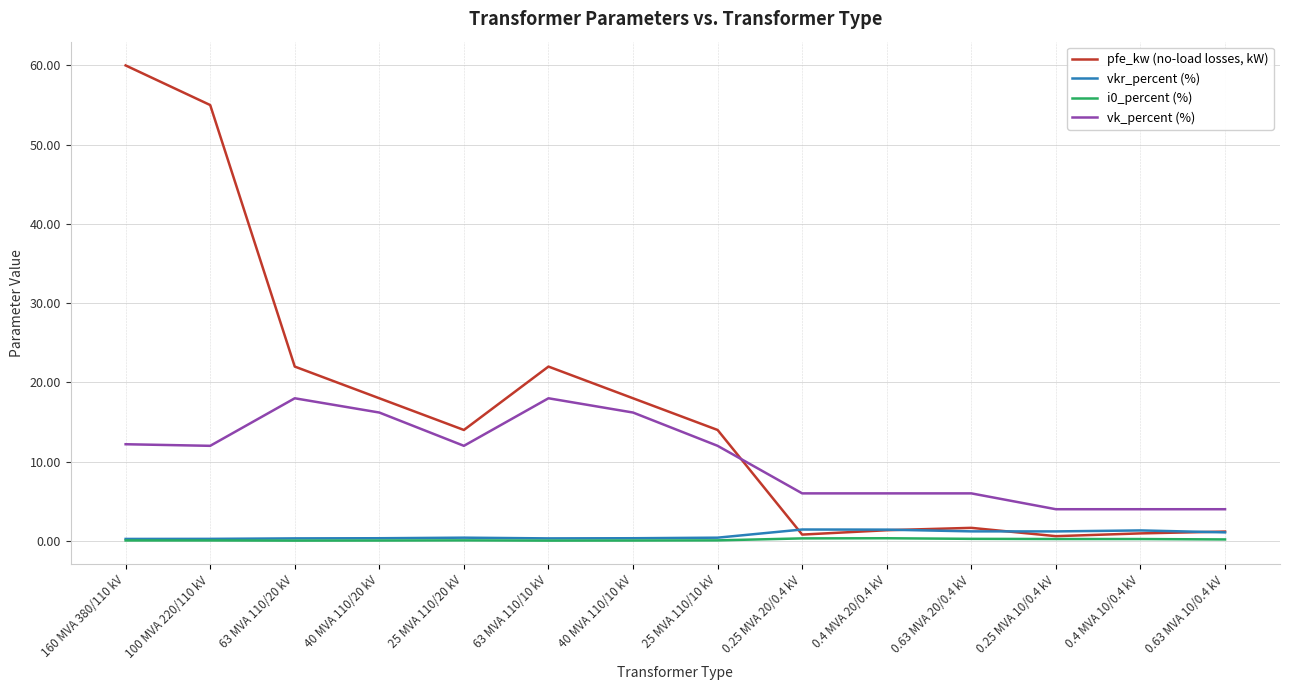

The vk_percent (%) series shows 12.2 at 160 MVA 380/110 kV. True or false?

True